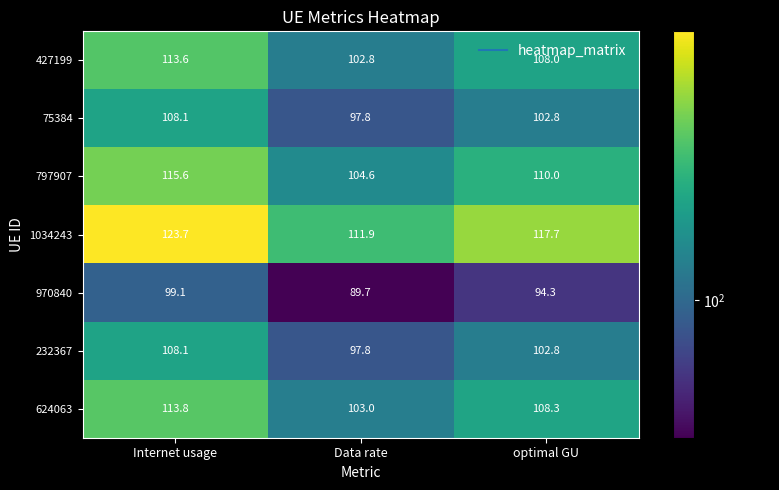

True or false: 1034243 has a value of 30.6 at Internet usage.

False